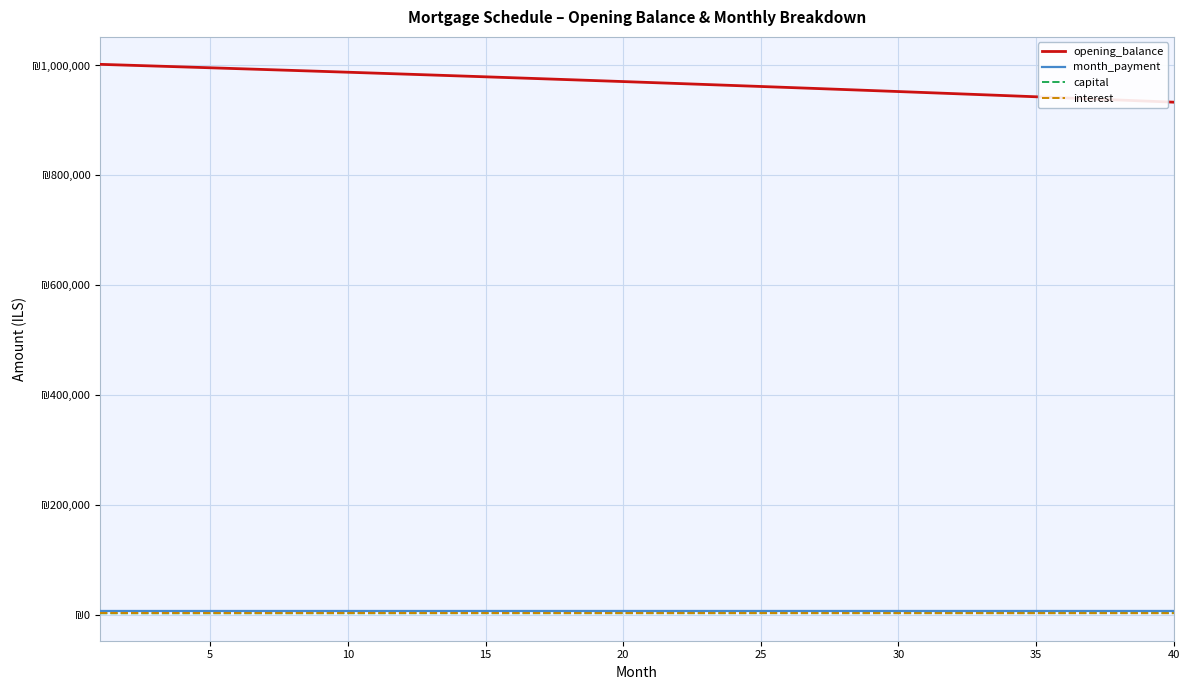

Reading left to right, list all the values displayed in this chart.

opening_balance: 1002083.3	1000532.7	998971.3	997399.0	995815.8	994221.7	992616.7	991000.6	989373.5	987735.3	986086.0	984425.5	982753.8	981070.9	979376.8	977671.3	975954.4	974226.2	972486.5	970735.3	968972.6	967198.4	965412.5	963615.1	961805.9	959985.0	958152.4	956307.9	954451.6	952583.5	950703.4	948811.3	946907.2	944991.1	943062.9	941122.5	939170.0	937205.2	935228.2	933238.9
month_payment: 7806.1	7807.2	7808.3	7809.3	7810.3	7811.3	7812.3	7813.2	7814.1	7814.9	7815.8	7816.6	7817.4	7818.1	7818.8	7819.5	7820.1	7820.8	7821.4	7821.9	7822.4	7822.9	7823.4	7823.8	7824.2	7824.6	7824.9	7825.2	7825.5	7825.7	7825.9	7826.1	7826.2	7826.3	7826.4	7826.4	7826.4	7826.4	7826.3	7826.2
capital: 3630.7	3638.3	3645.9	3653.5	3661.1	3668.7	3676.4	3684.0	3691.7	3699.4	3707.1	3714.8	3722.6	3730.3	3738.1	3745.9	3753.7	3761.5	3769.3	3777.2	3785.1	3792.9	3800.8	3808.8	3816.7	3824.6	3832.6	3840.6	3848.6	3856.6	3864.7	3872.7	3880.8	3888.8	3896.9	3905.1	3913.2	3921.4	3929.5	3937.7
interest: 4175.4	4168.9	4162.4	4155.8	4149.2	4142.6	4135.9	4129.2	4122.4	4115.6	4108.7	4101.8	4094.8	4087.8	4080.7	4073.6	4066.5	4059.3	4052.0	4044.7	4037.4	4030.0	4022.6	4015.1	4007.5	3999.9	3992.3	3984.6	3976.9	3969.1	3961.3	3953.4	3945.4	3937.5	3929.4	3921.3	3913.2	3905.0	3896.8	3888.5